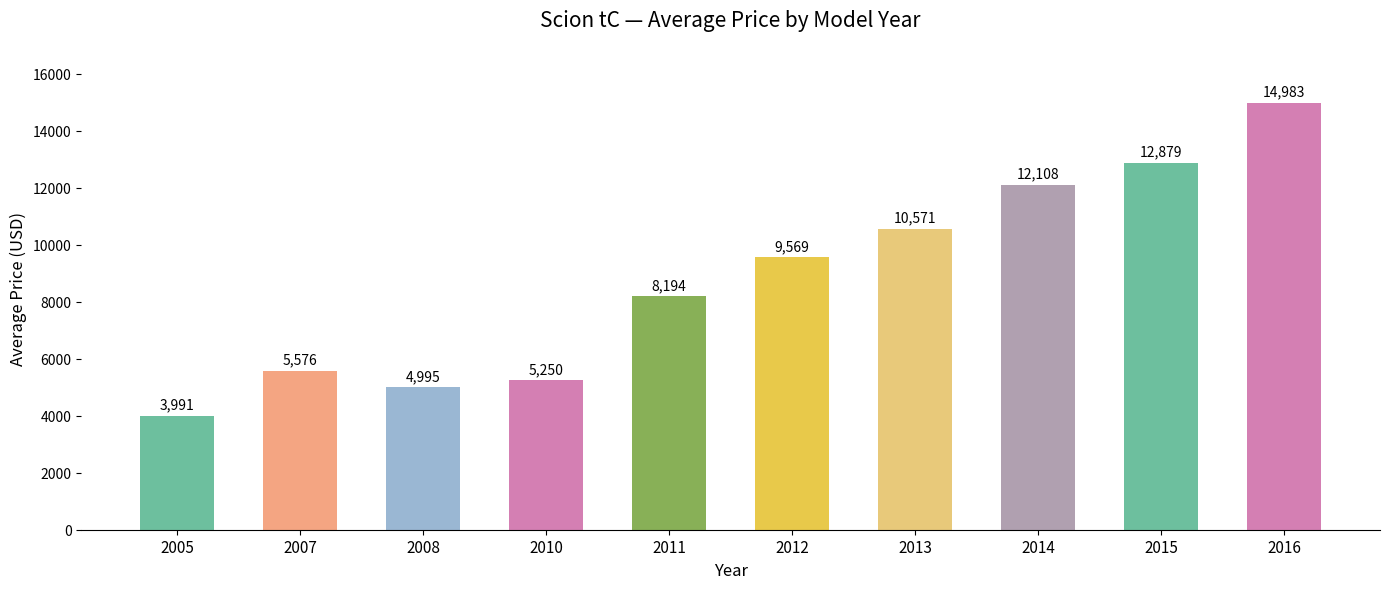

Rank the categories by value from highest to lowest.

2016, 2015, 2014, 2013, 2012, 2011, 2007, 2010, 2008, 2005